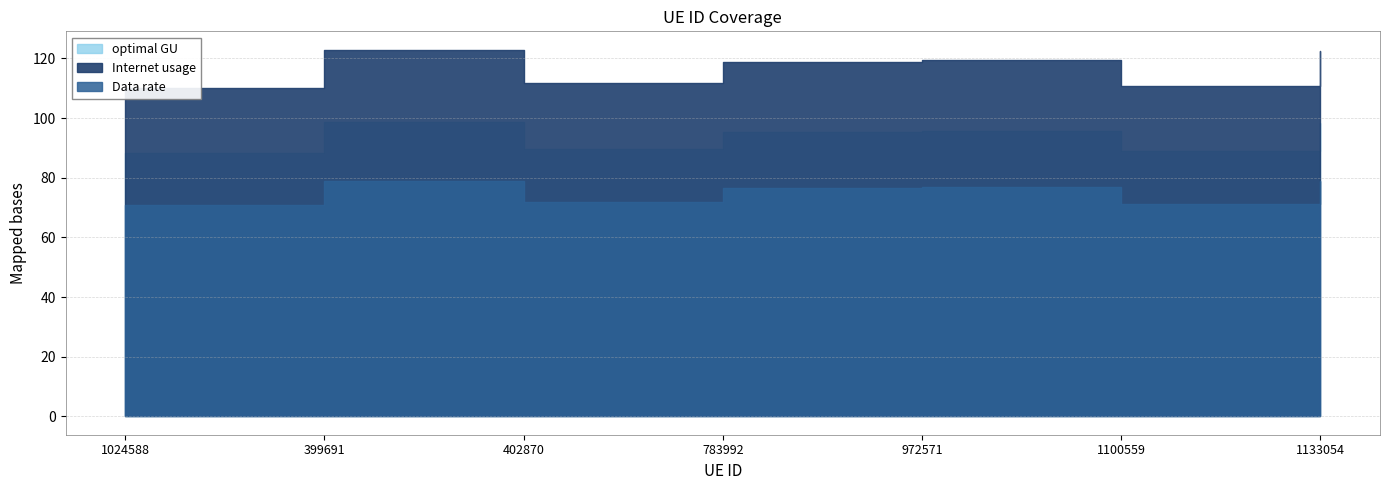

True or false: Data rate and optimal GU intersect in this chart.

False